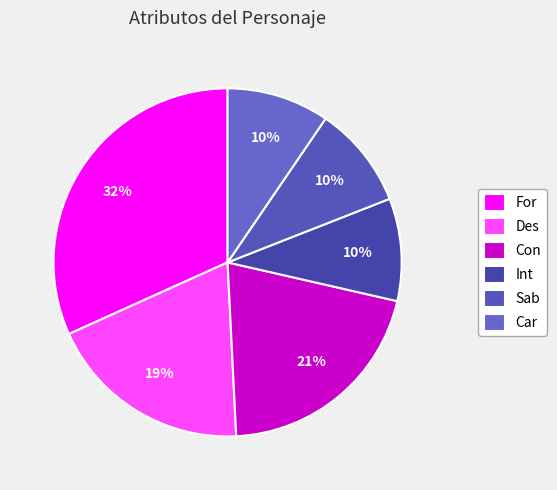

Is it true that For is 39% of the pie?

False